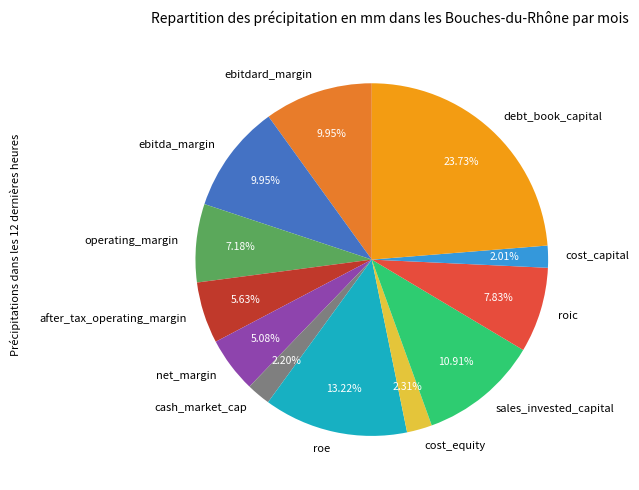

How much of the chart is everything except ebitdard_margin?

90.0%